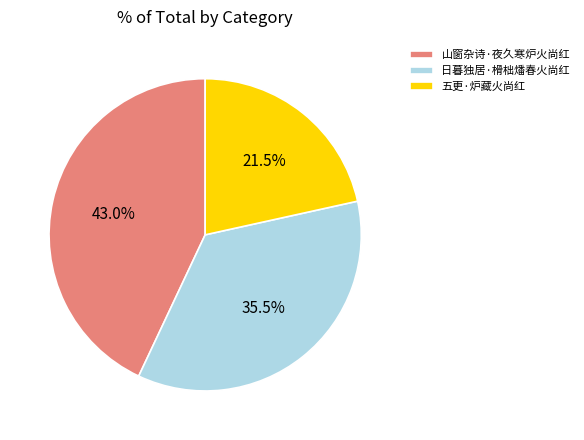

Do 日暮独居·榾柮燔春火尚红 and 山窗杂诗·夜久寒炉火尚红 together represent more than half of the pie?

Yes